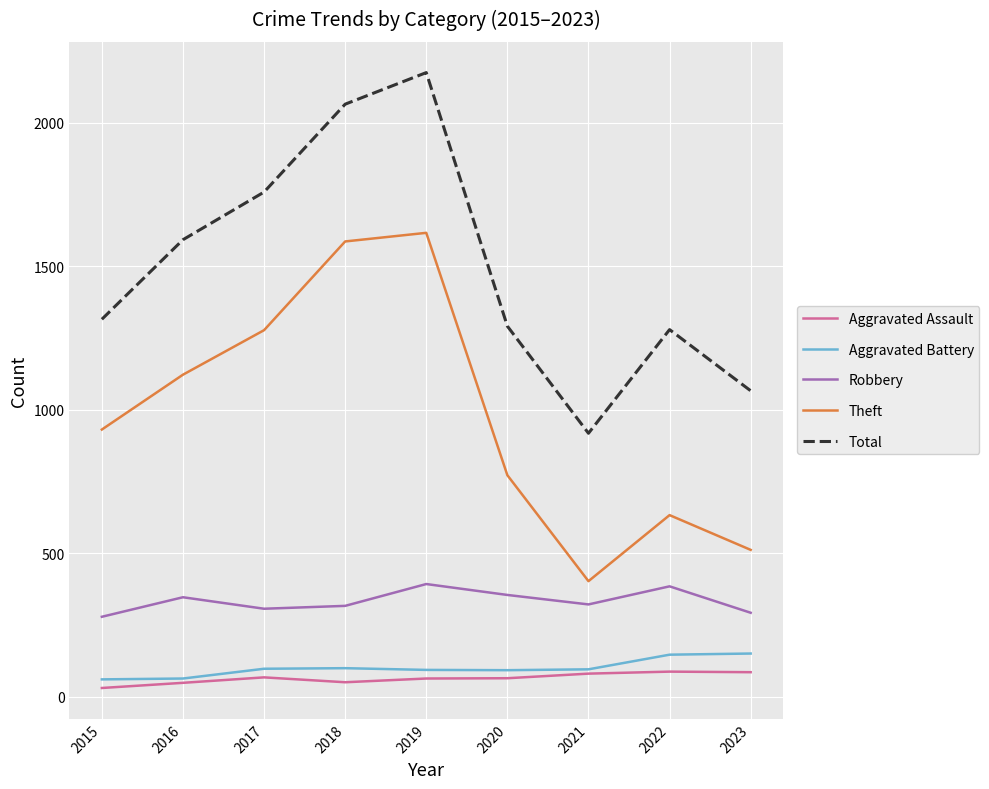

Rank the categories by Theft value from highest to lowest.

2019, 2018, 2017, 2016, 2015, 2020, 2022, 2023, 2021